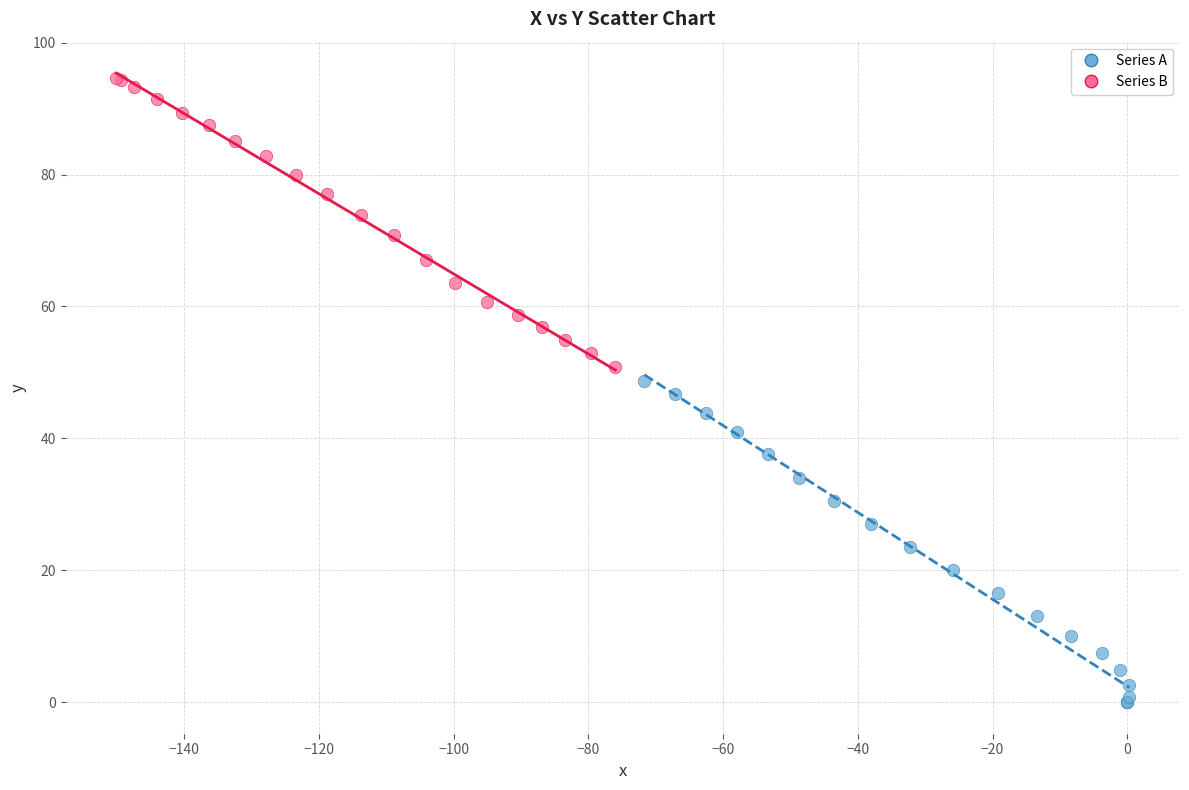

Which series has the widest spread of Y values?

Series A